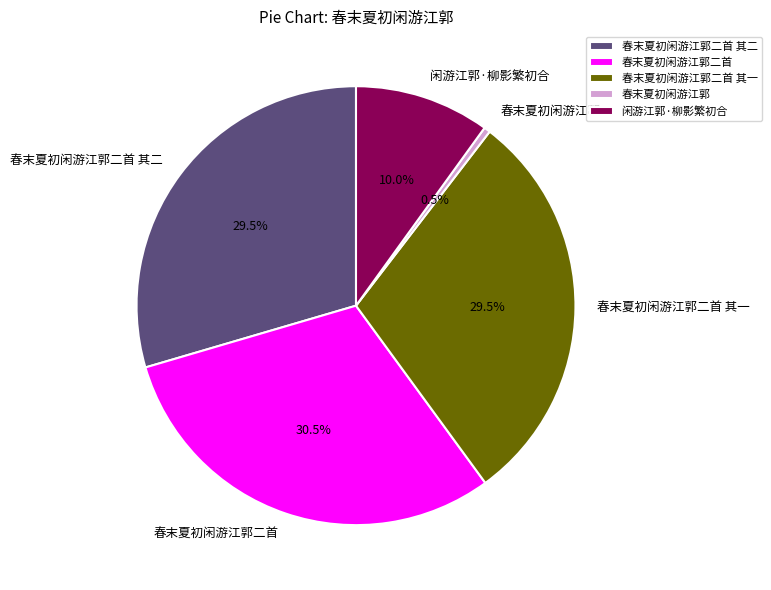

How much of the chart is everything except 春末夏初闲游江郭二首?

69.5%